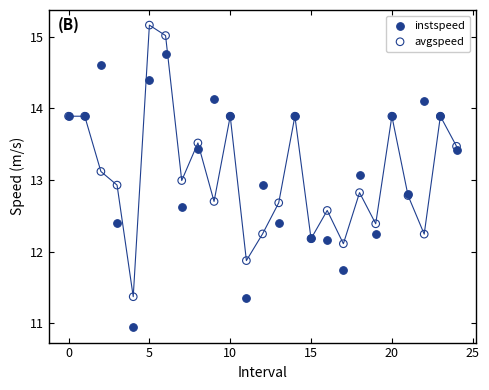

Which series contains the lowest Y value?

instspeed